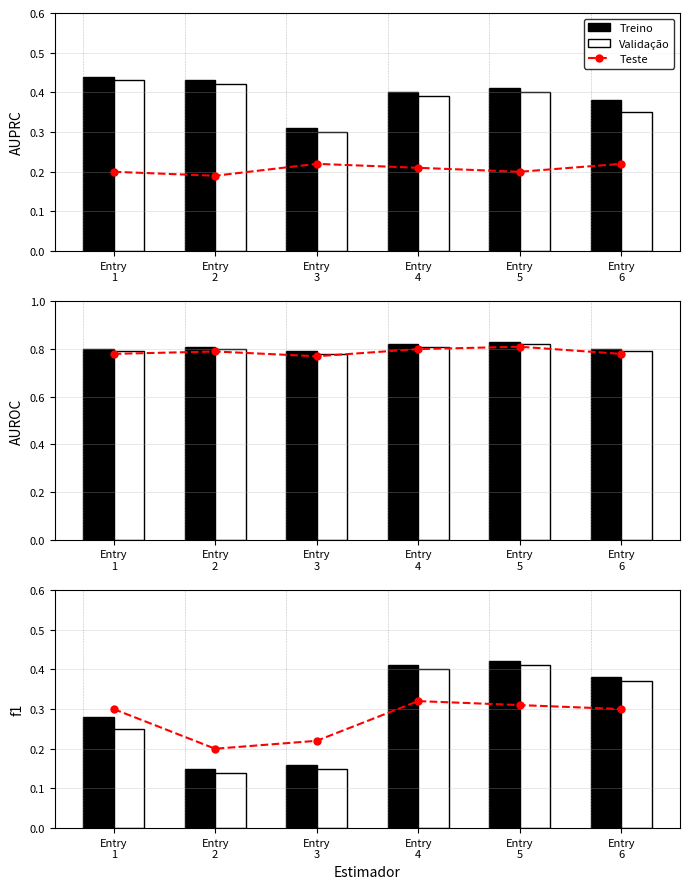

Rank the series at Entry
1 from highest to lowest value.

Teste, Treino, Validação